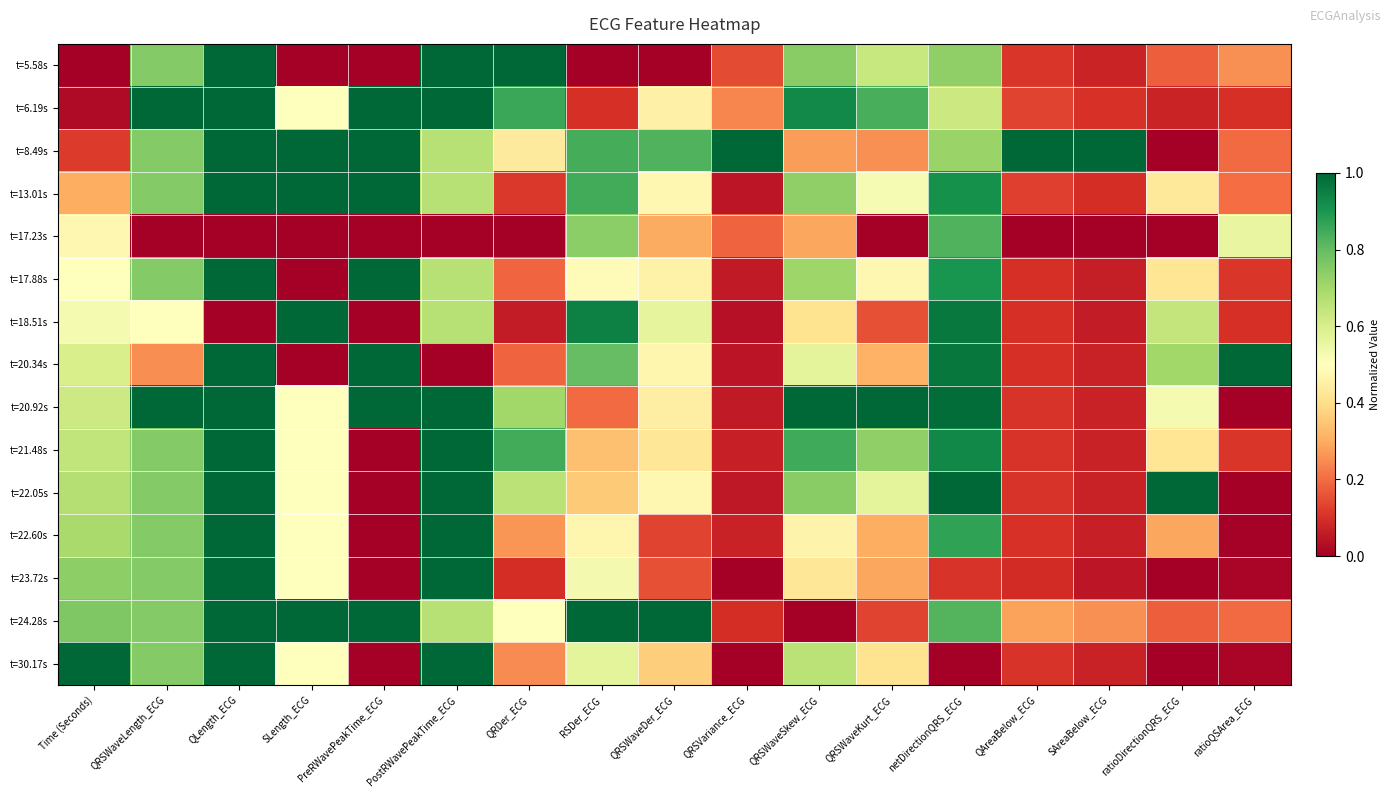

Which series has the largest range (max minus min)?

t=5.58s